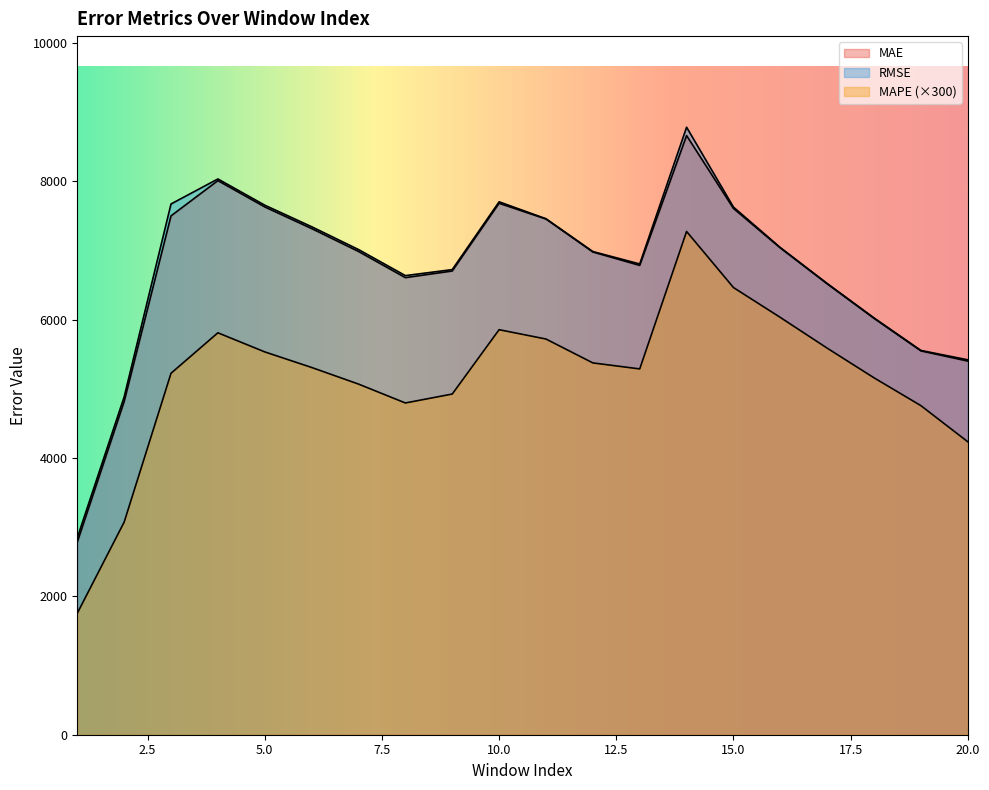

True or false: MAE and MAPE intersect in this chart.

False